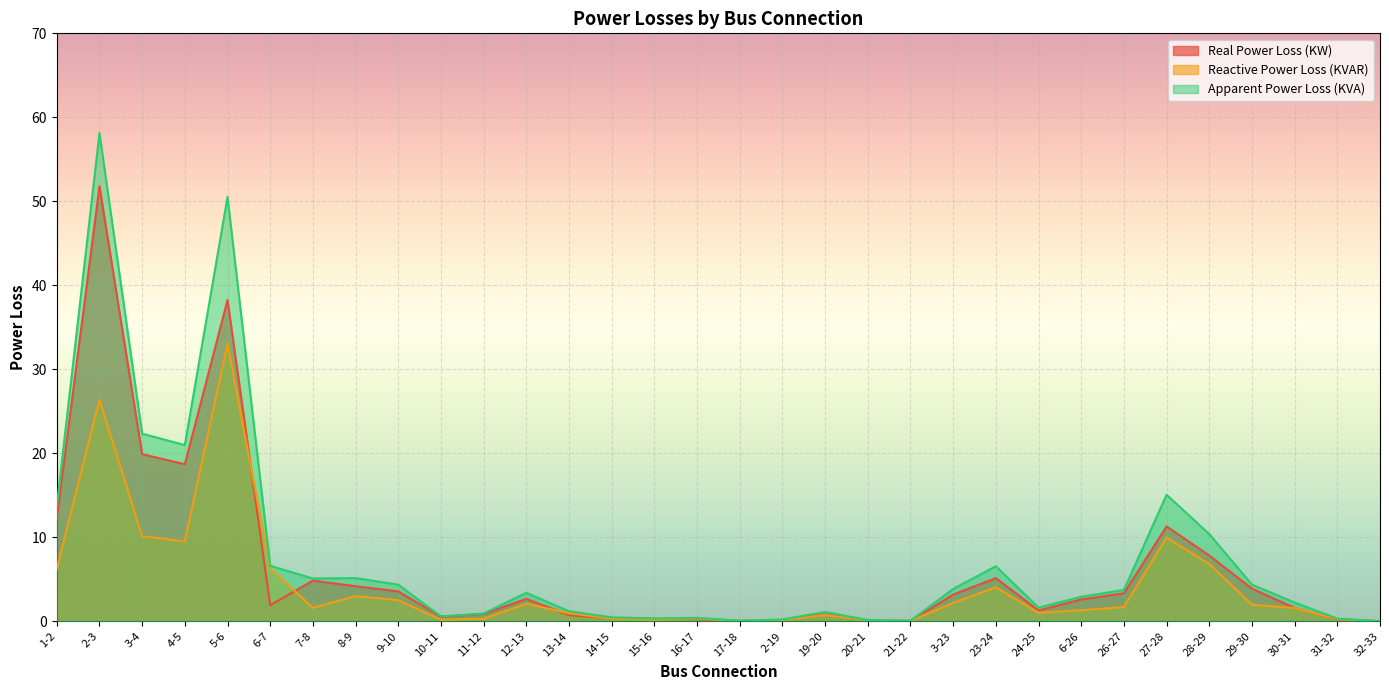

Where do Real Power Loss (KW) and Reactive Power Loss (KVAR) first cross each other?

5-6 and 6-7